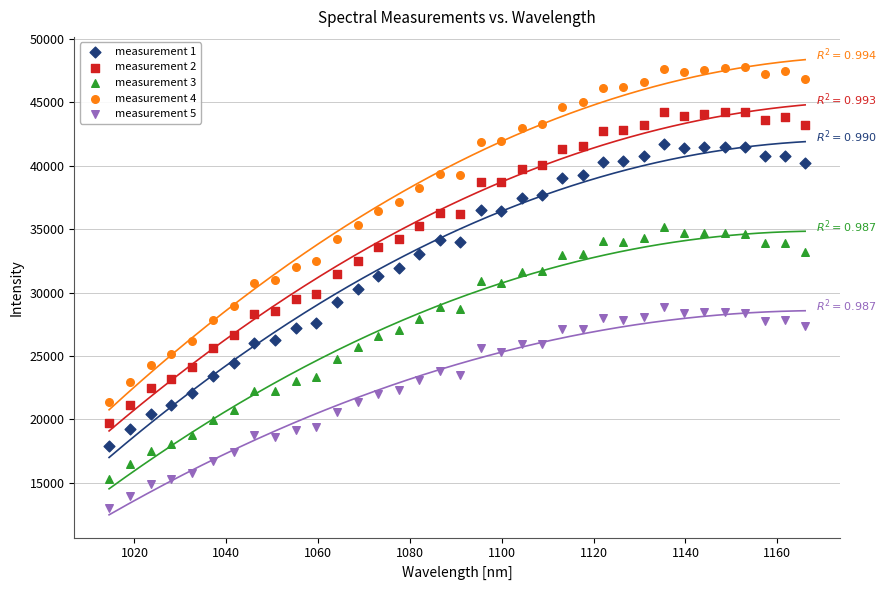

What is the X range (max minus min) for the scatter plot?

151.6